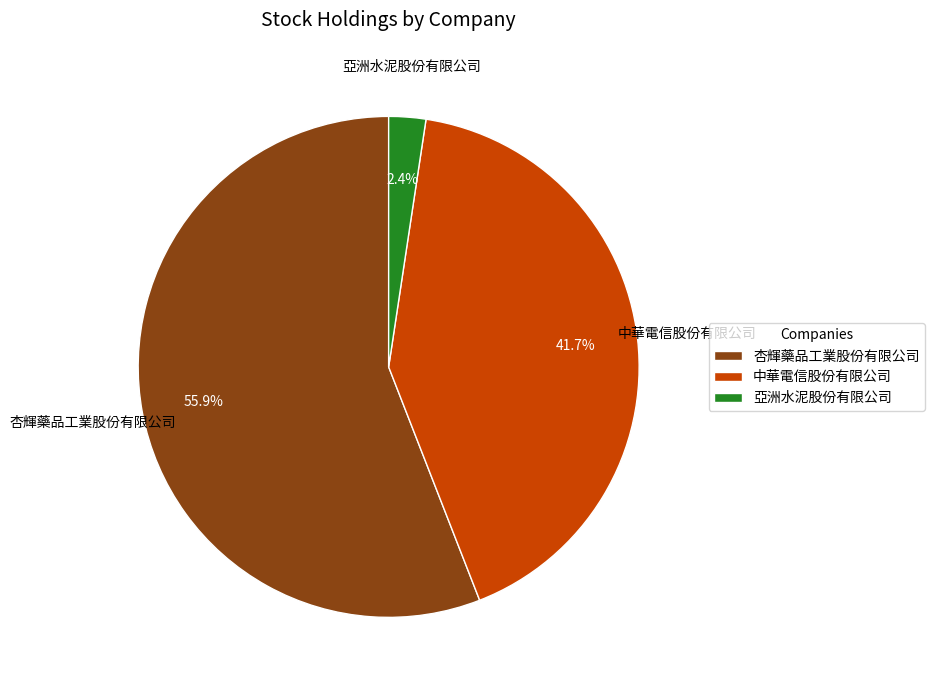

What portion of the pie excludes 亞洲水泥股份有限公司?

97.6%